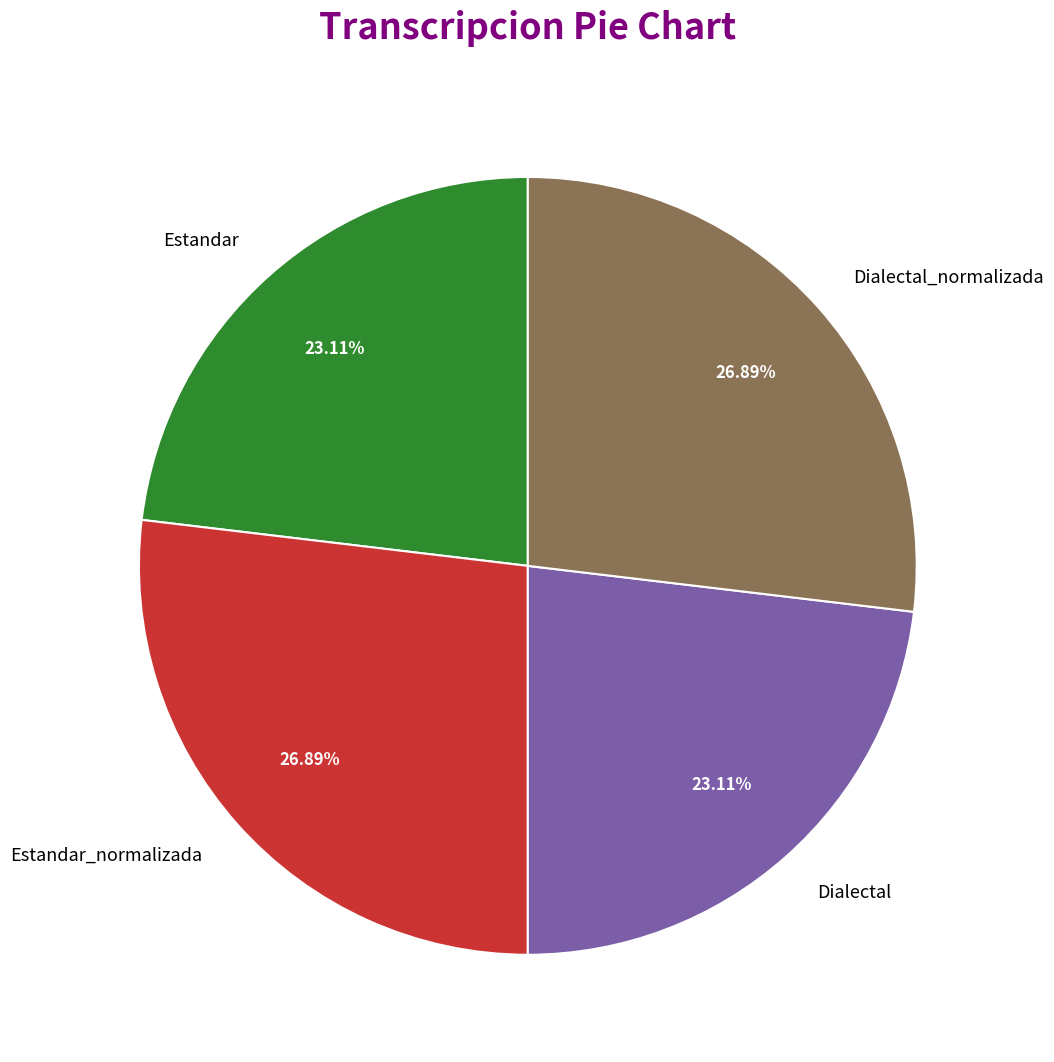

To the nearest percent, what is the combined percentage of Estandar_normalizada and Dialectal?

50%